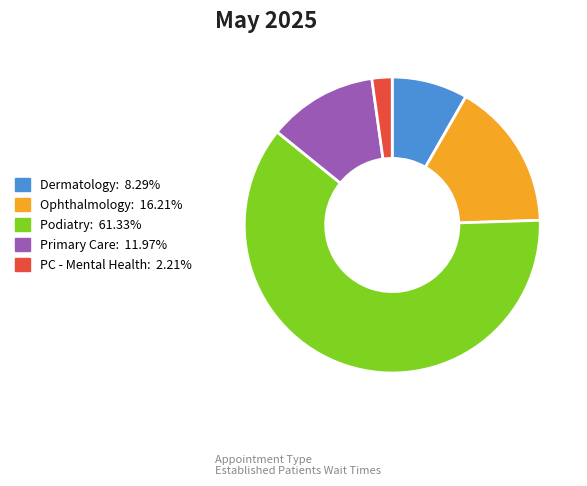

Is there any slice that represents more than half of the pie?

Yes